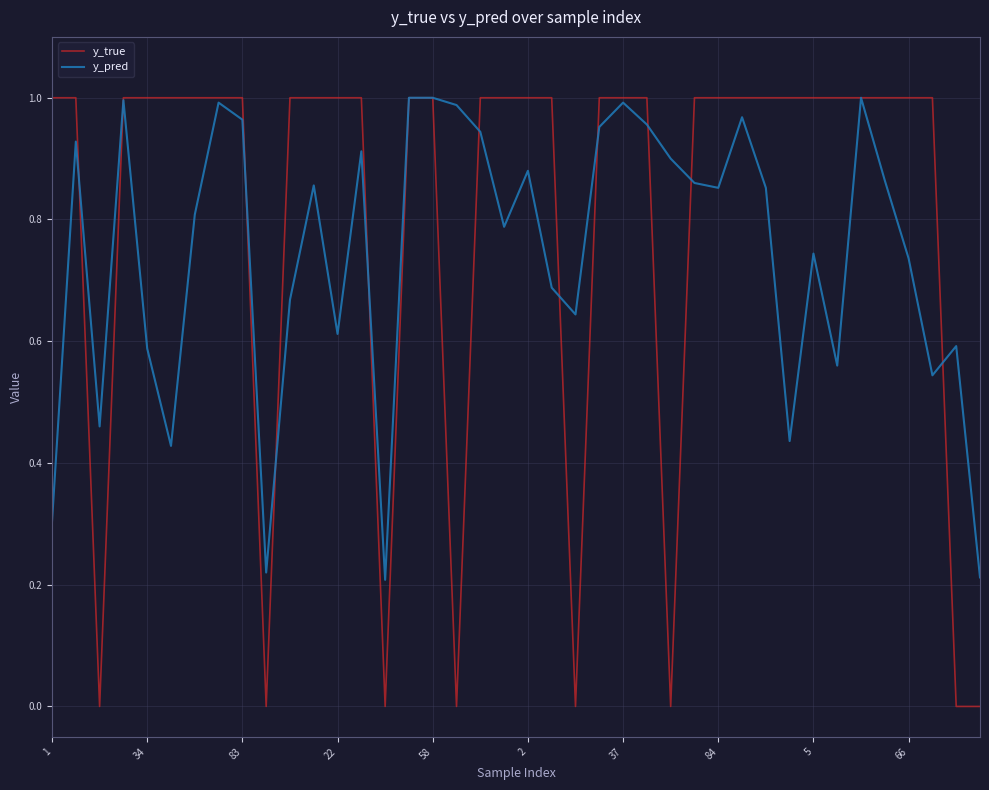

Which series has the widest spread of values?

y_true